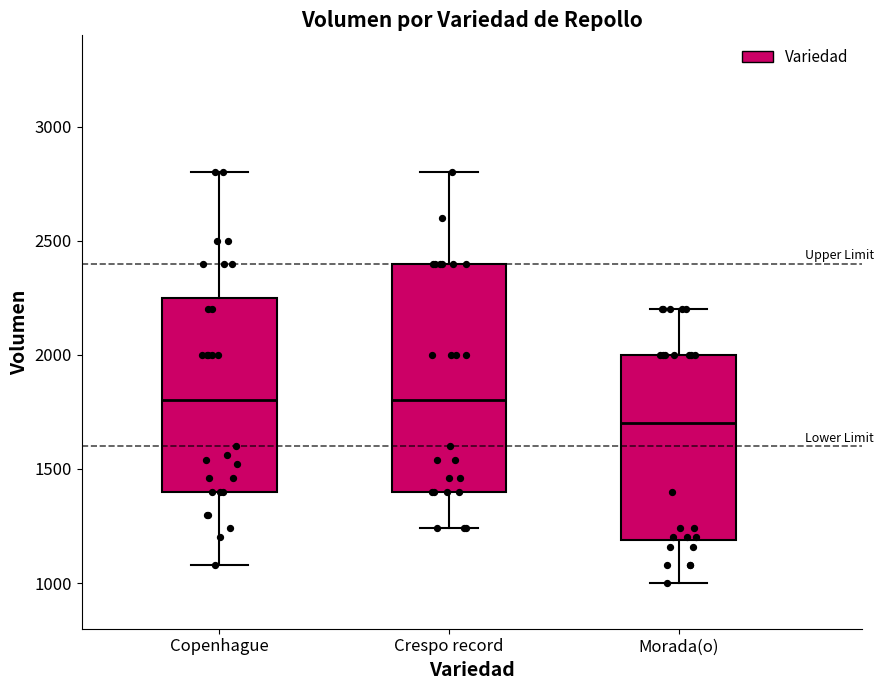

Reading left to right, transcribe this box plot: for each box, give where its median line is, the range the box spans, and where its two whiskers end, as read against the y-axis. The values are not printed on the chart, so give them approximately, as read against the axis.

Copenhague: median 1800, box 1400 to 2250, whiskers 1100 to 2800
Crespo record: median 1800, box 1400 to 2400, whiskers 1250 to 2800
Morada(o): median 1700, box 1200 to 2000, whiskers 1000 to 2200